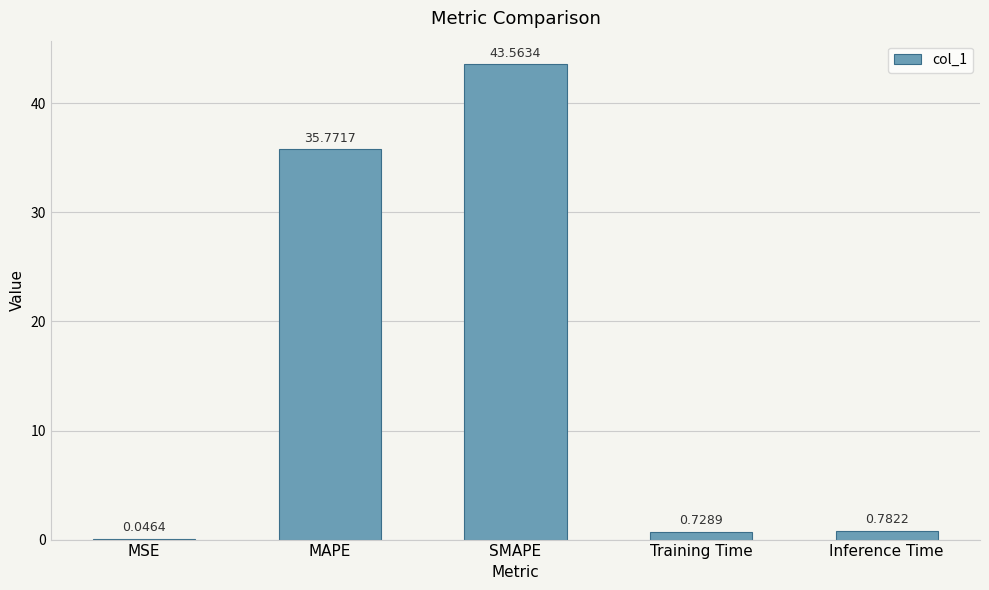

What is the sum of all values?

80.9